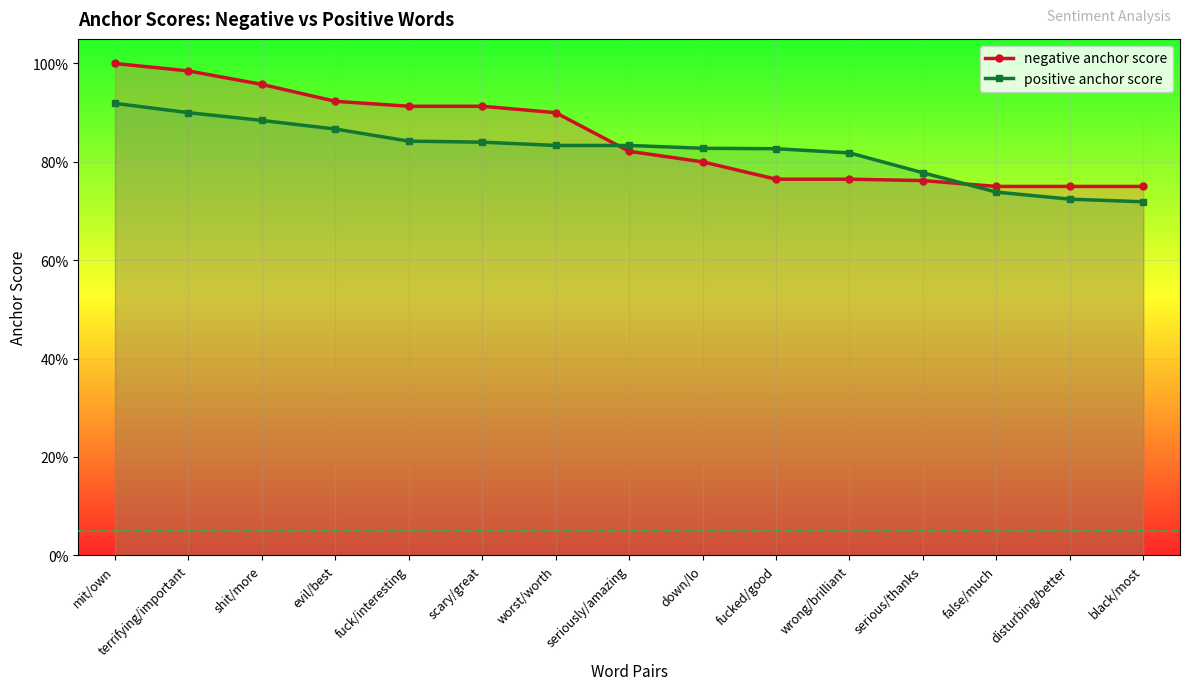

What is the label of the 3rd point from the right?

false/much